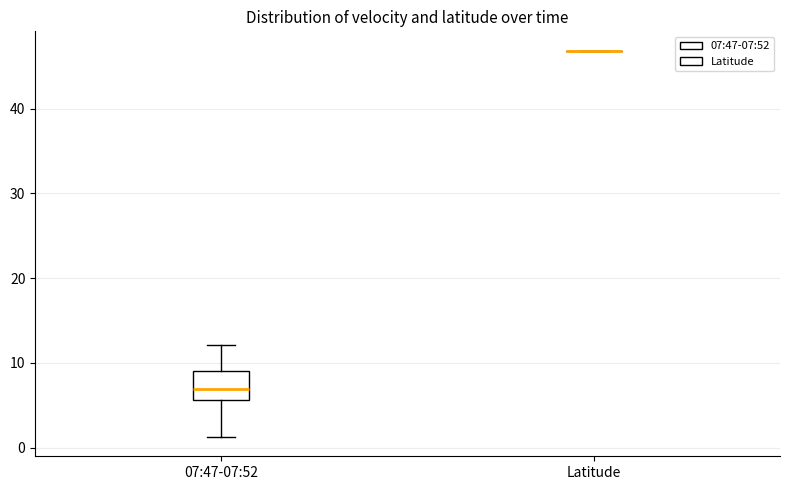

Which box is the tallest, from its lower edge to its upper edge?

07:47-07:52